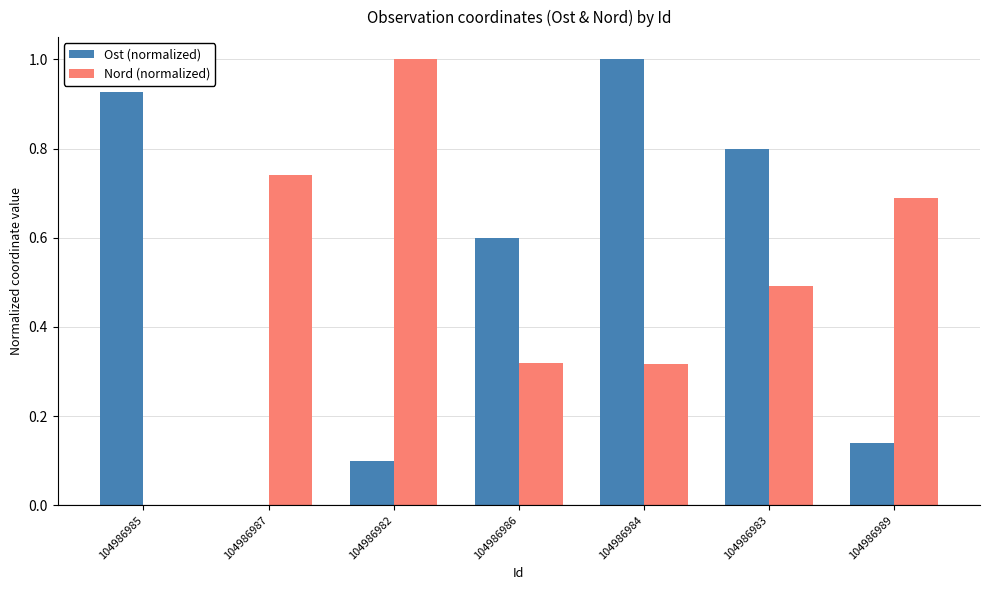

What is the highest value of the Ost (normalized) series?

1.0